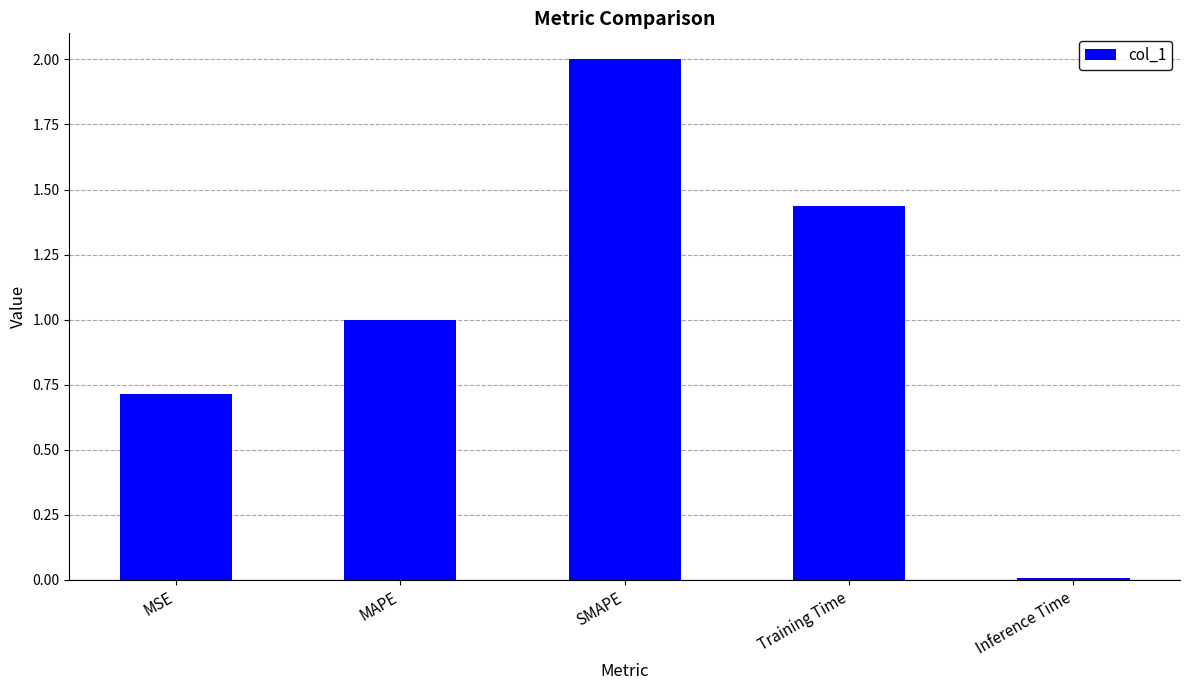

The chart shows a value of 0.4 at MSE. True or false?

False